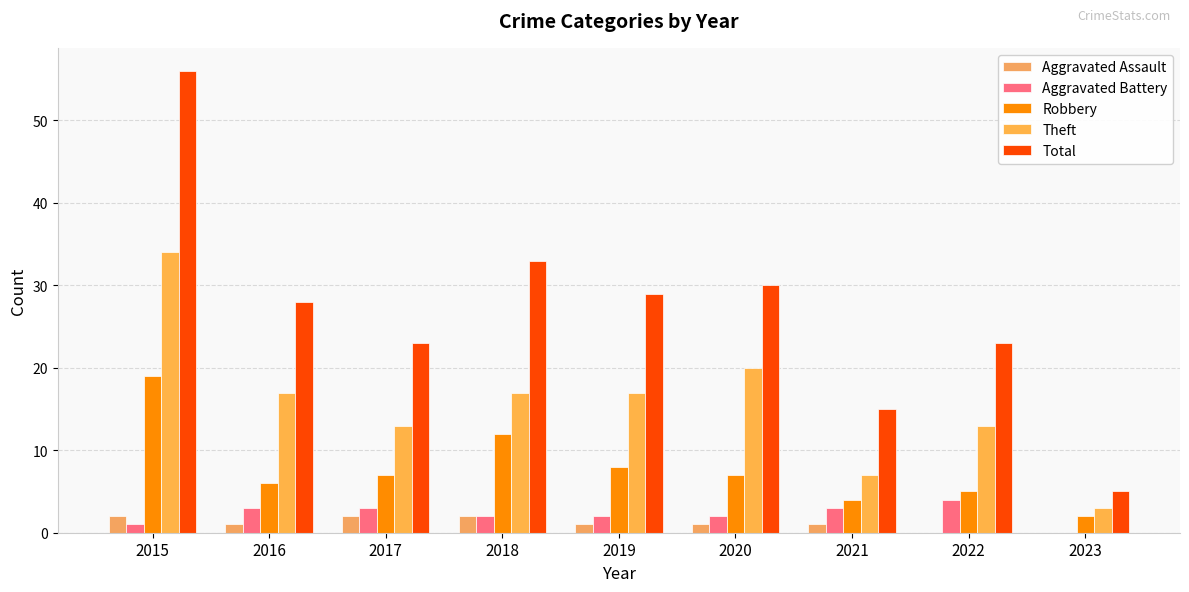

The value of Aggravated Assault at 2018 is 3. True or false?

False